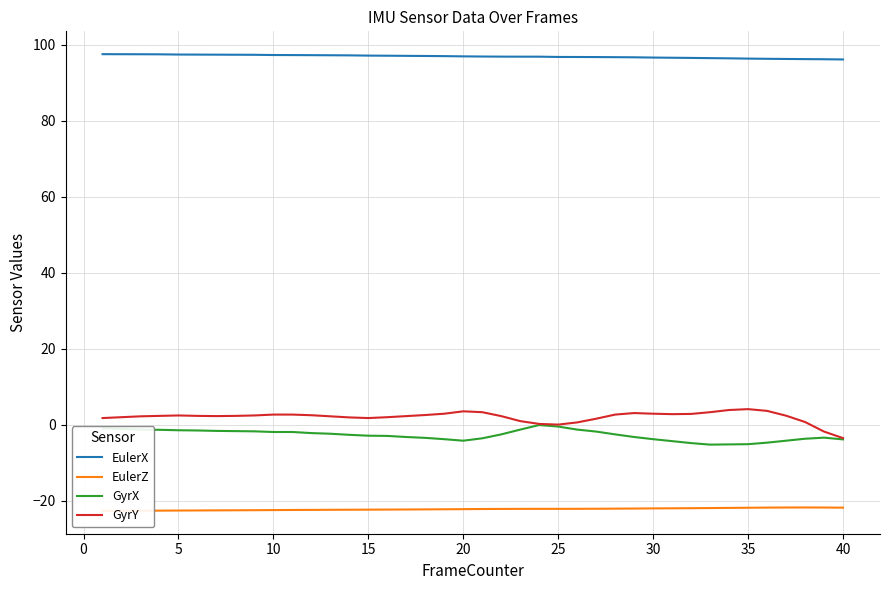

True or false: EulerX and GyrX cross at least once.

False